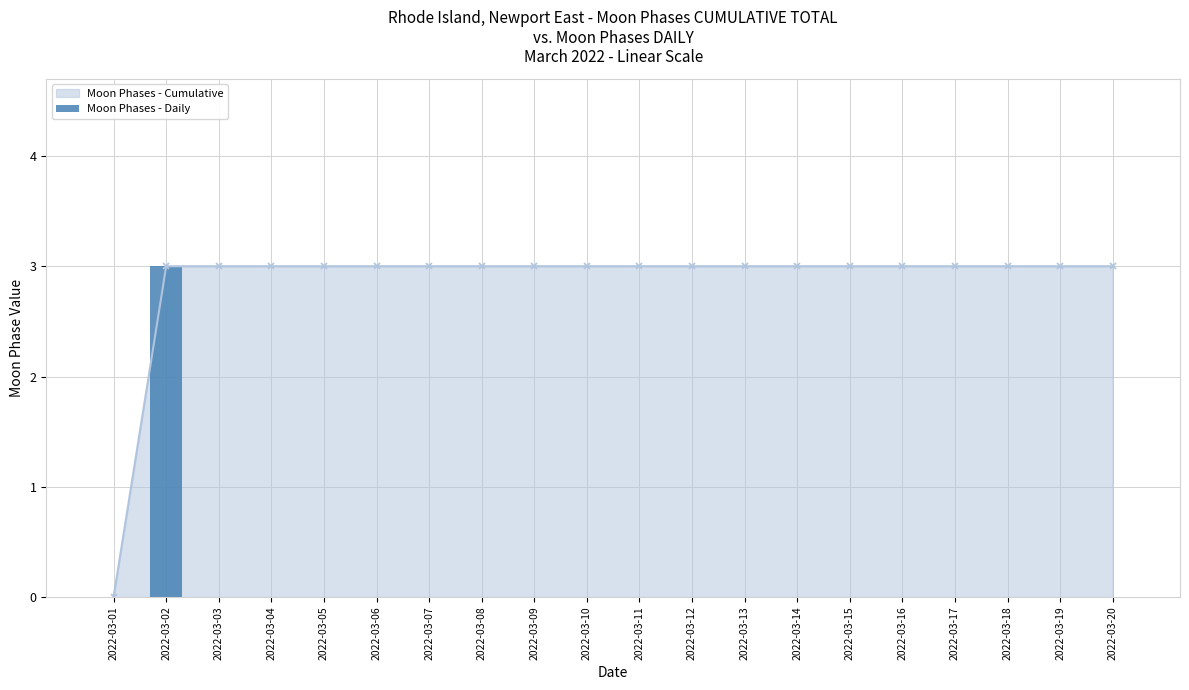

The value of Moon Phases - Cumulative at 2022-03-04 is 4. True or false?

False